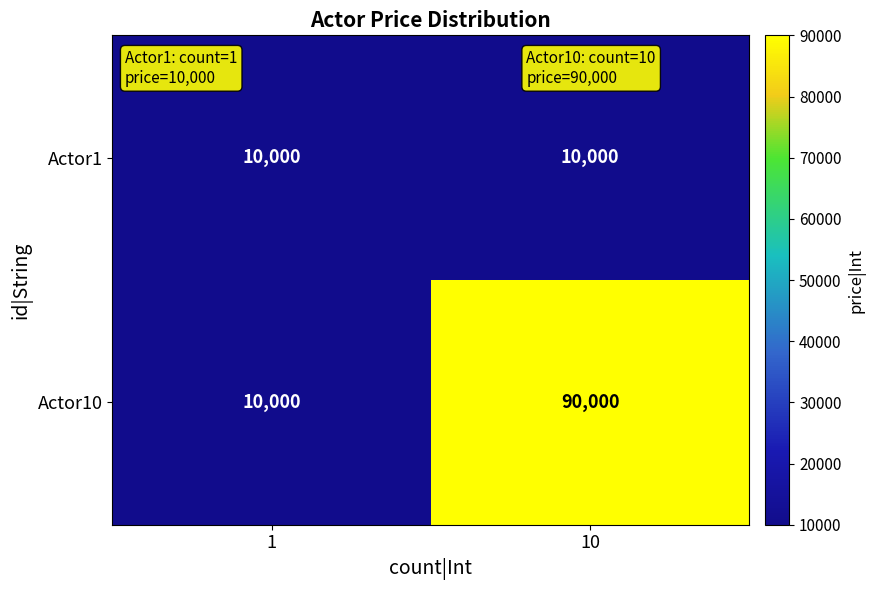

Which series has the largest total across all categories?

Actor10